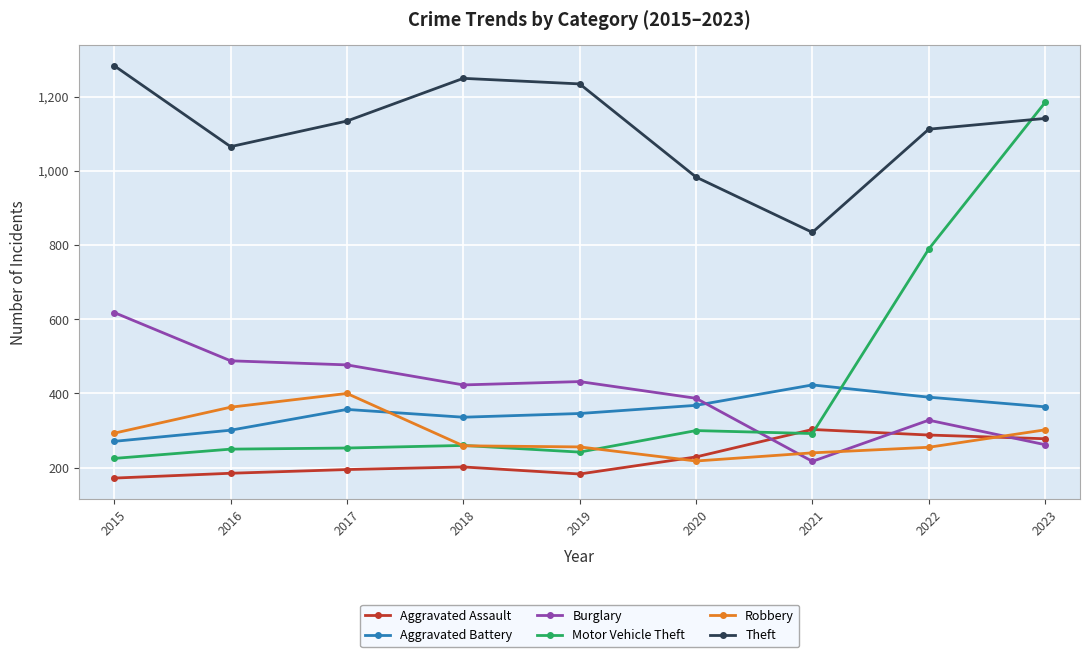

At which category is the sum across all series the highest?

2023